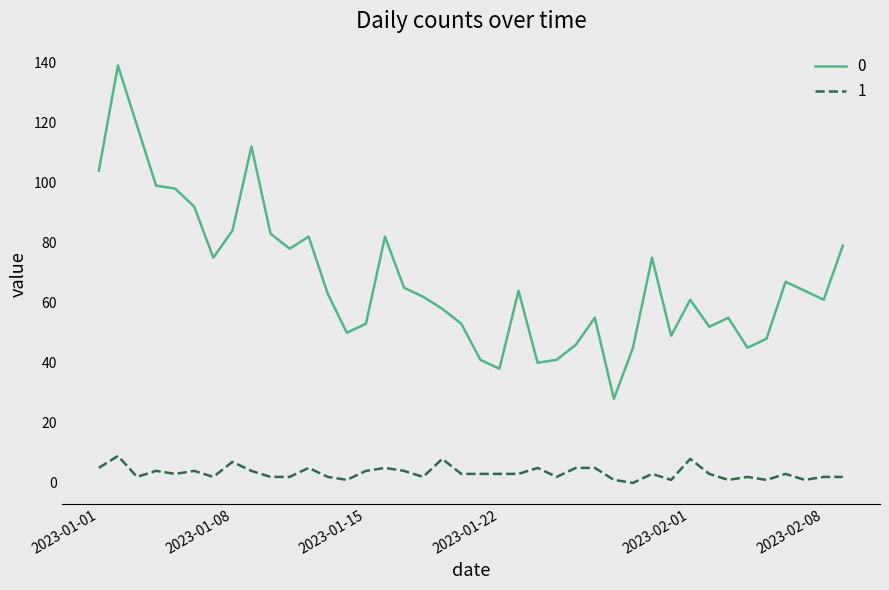

List the series in order of their overall mean, highest first.

0, 1